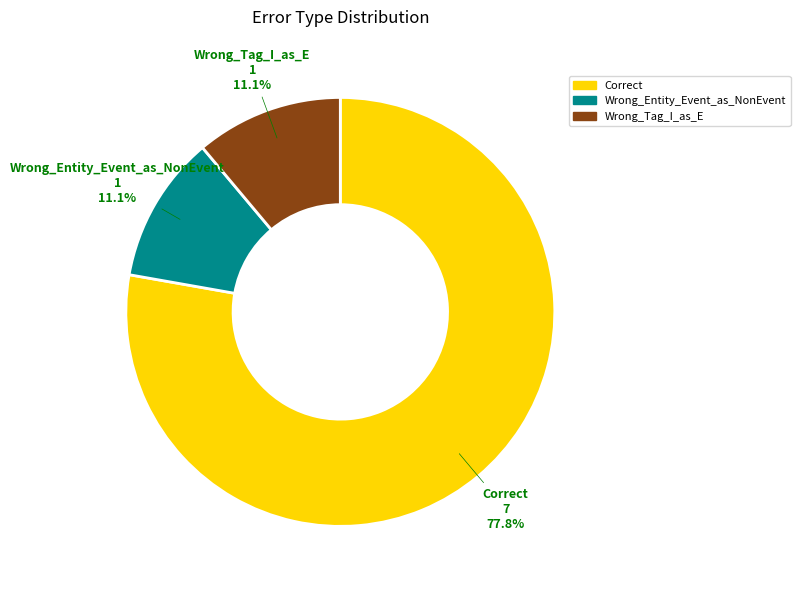

Combined, what portion of the pie is Correct and Wrong_Entity_Event_as_NonEvent?

88.9%